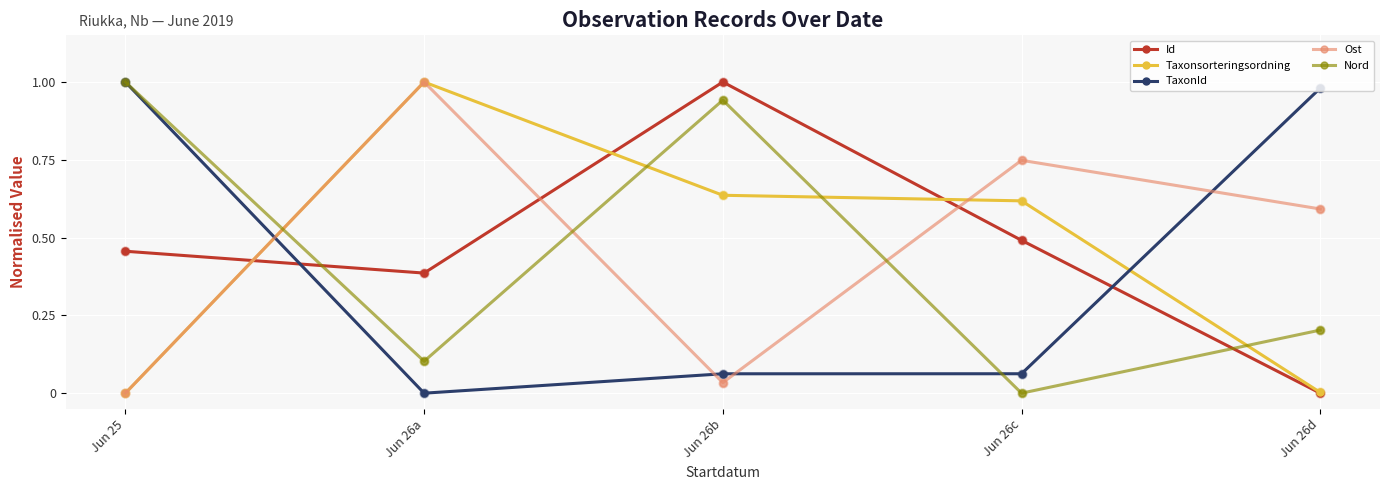

Which series changed the most between Jun 26a and Jun 26c?

Taxonsorteringsordning